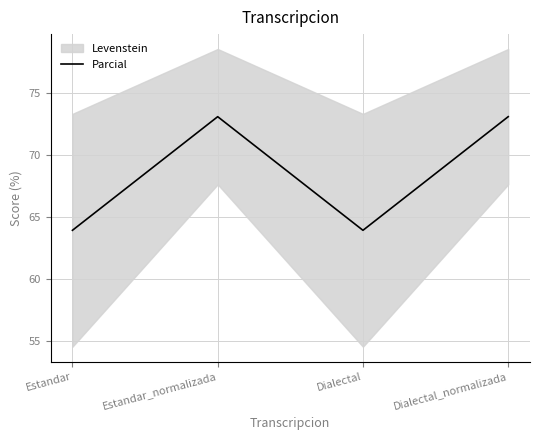

The value at Estandar_normalizada is 73.1. True or false?

True